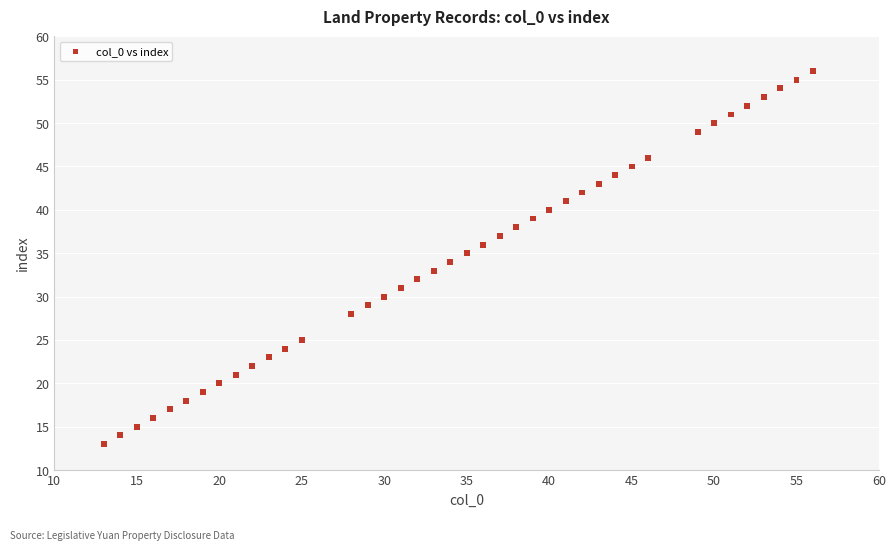

What is the range of Y values (max minus min)?

43